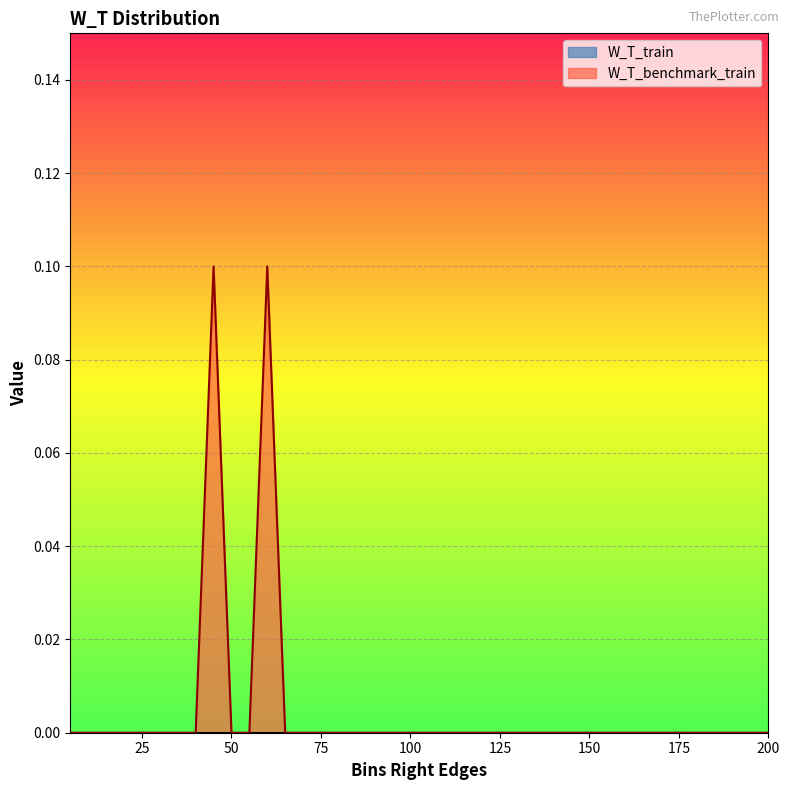

List the labels in order of value, largest first.

45, 60, 5, 10, 15, 20, 25, 30, 35, 40, 50, 55, 65, 70, 75, 80, 85, 90, 95, 100, 105, 110, 115, 120, 125, 130, 135, 140, 145, 150, 155, 160, 165, 170, 175, 180, 185, 190, 195, 200